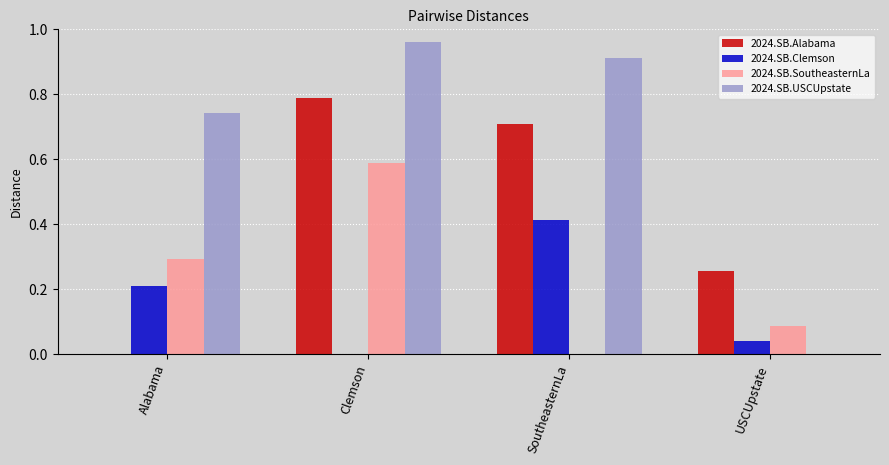

Between Alabama and USCUpstate, which series saw the biggest shift?

2024.SB.USCUpstate